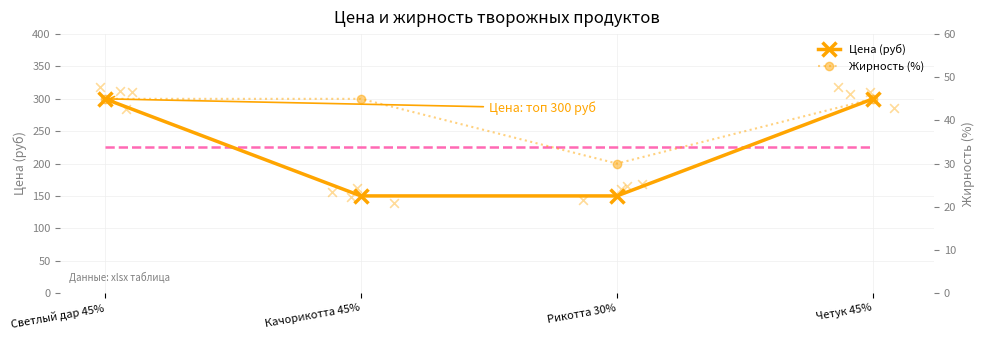

Which series has the widest spread of Y values?

Цена (руб)